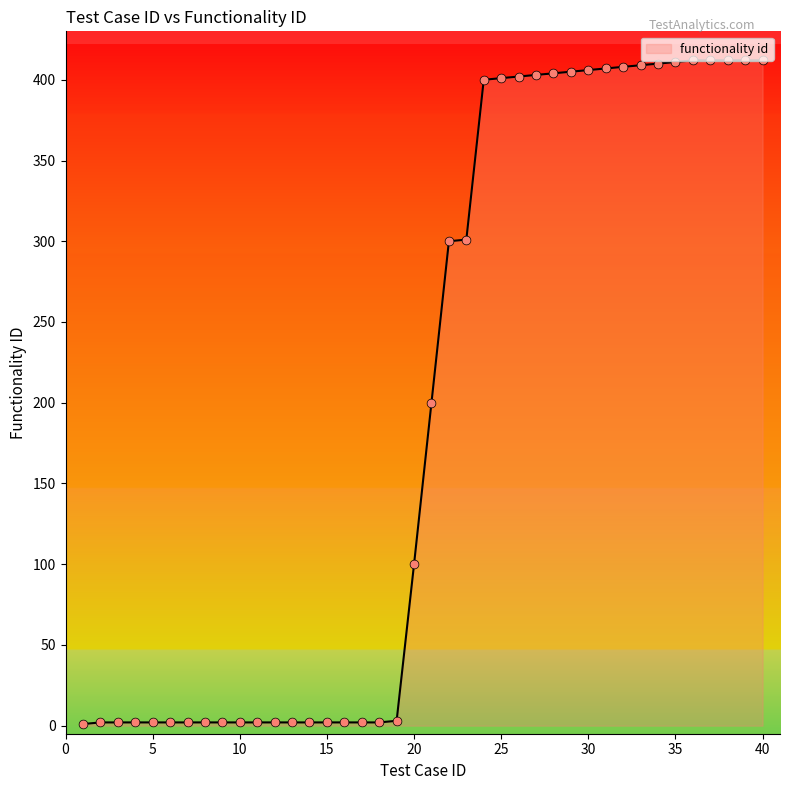

What is the greatest value displayed?

412